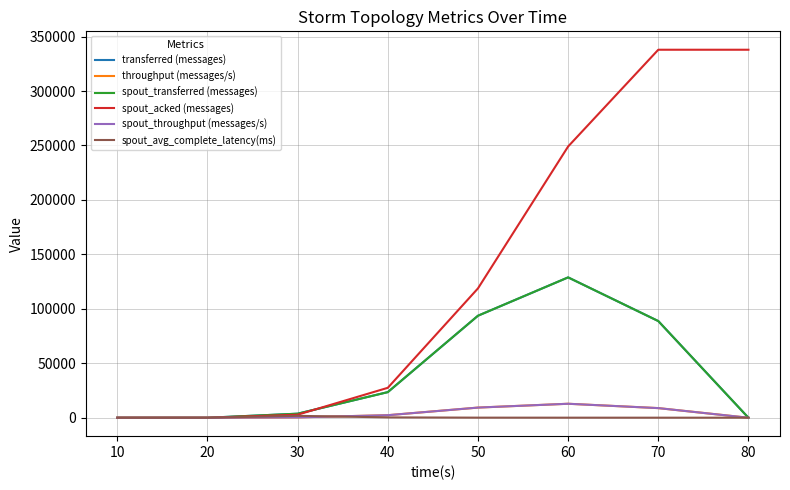

Does the chart have visible grid lines?

Yes